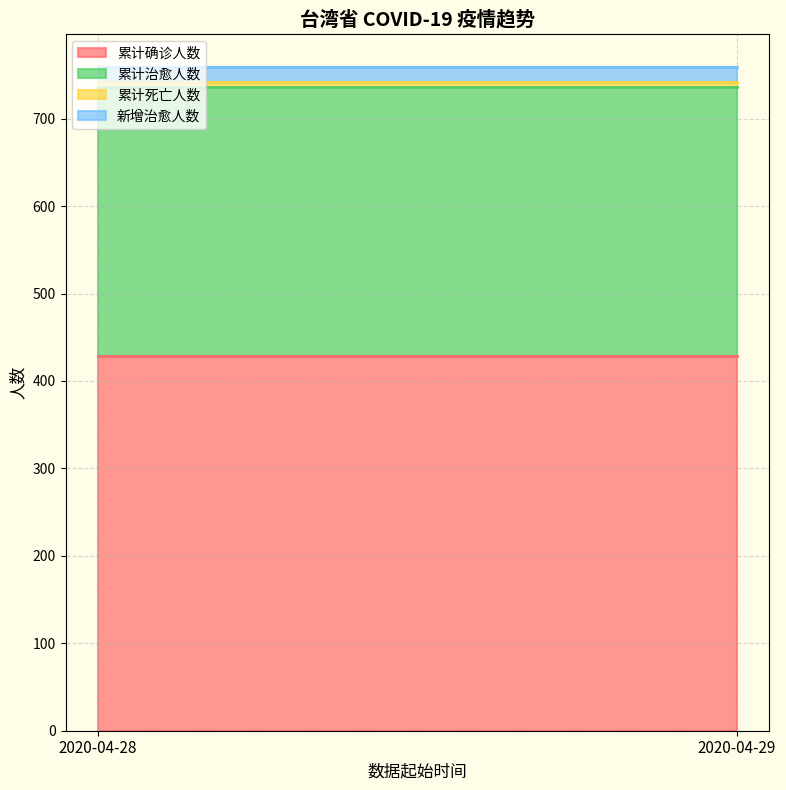

The 新增治愈人数 series shows 17 at 2020-04-28. True or false?

True